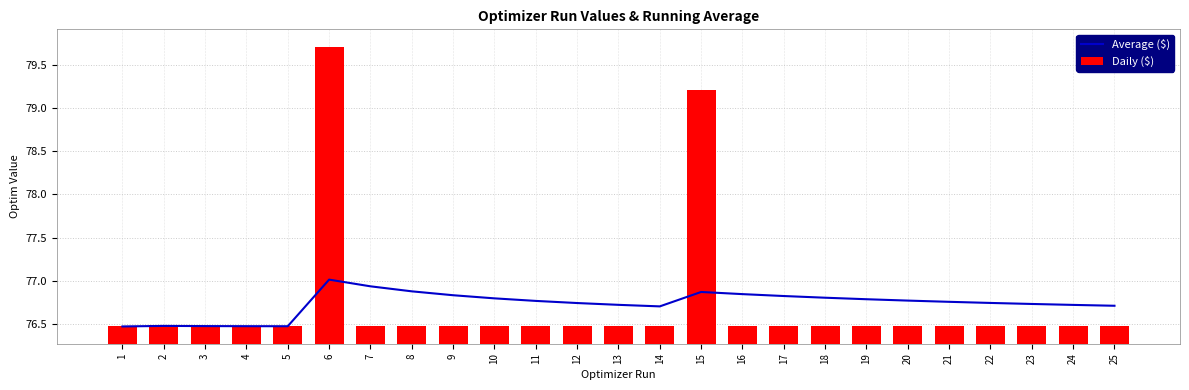

What are all the series names shown in the legend?

Average ($), Daily ($)